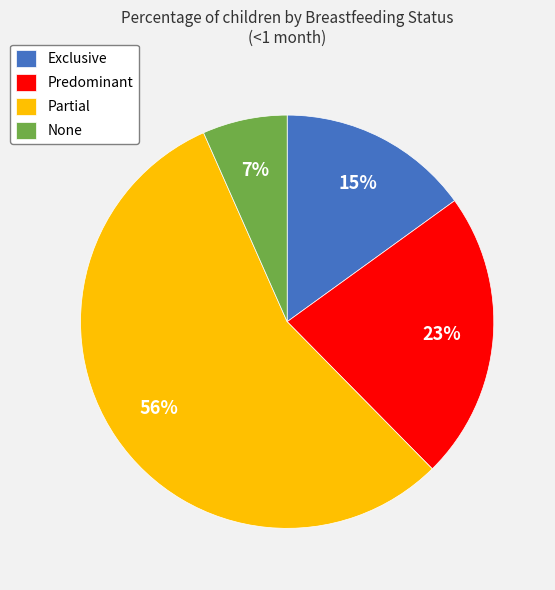

Rank the categories by value from highest to lowest.

Partial, Predominant, Exclusive, None